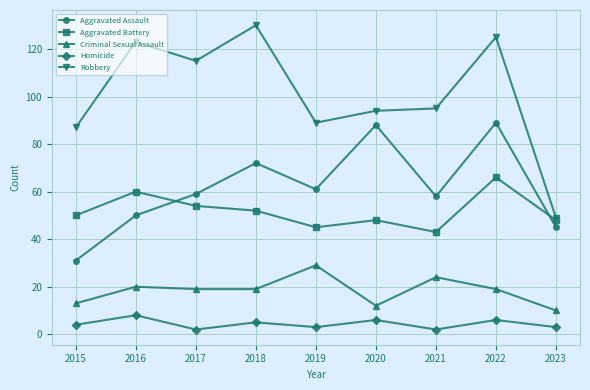

True or false: Aggravated Battery and Homicide intersect in this chart.

False